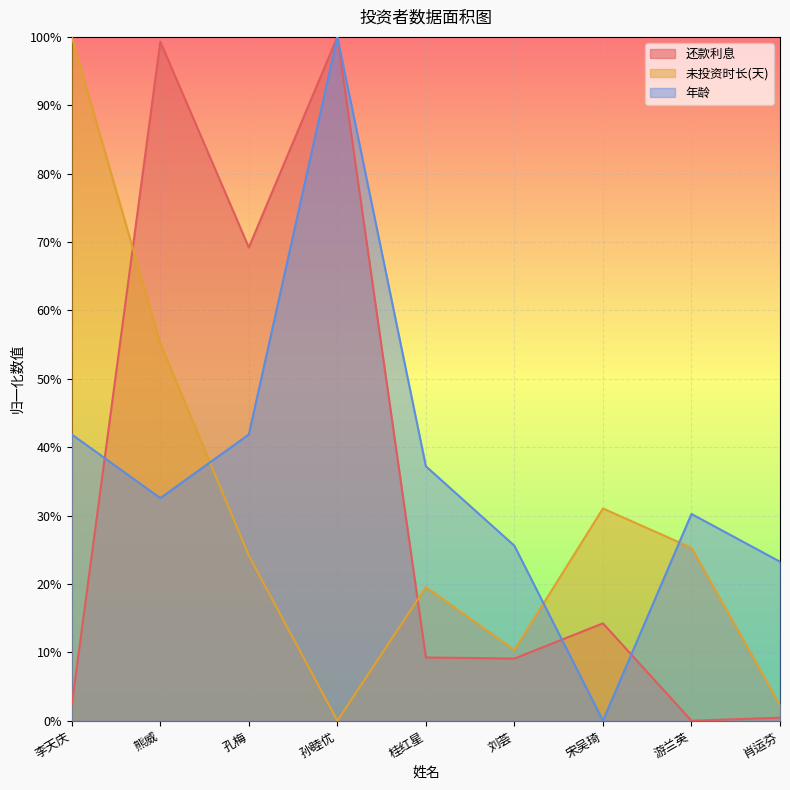

Reading right to left, list all the values displayed in this chart.

还款利息: 0.0	0.0	0.1	0.1	0.1	1.0	0.7	1.0	0.0
未投资时长(天): 0.0	0.3	0.3	0.1	0.2	0.0	0.2	0.6	1.0
年龄: 0.2	0.3	0.0	0.3	0.4	1.0	0.4	0.3	0.4